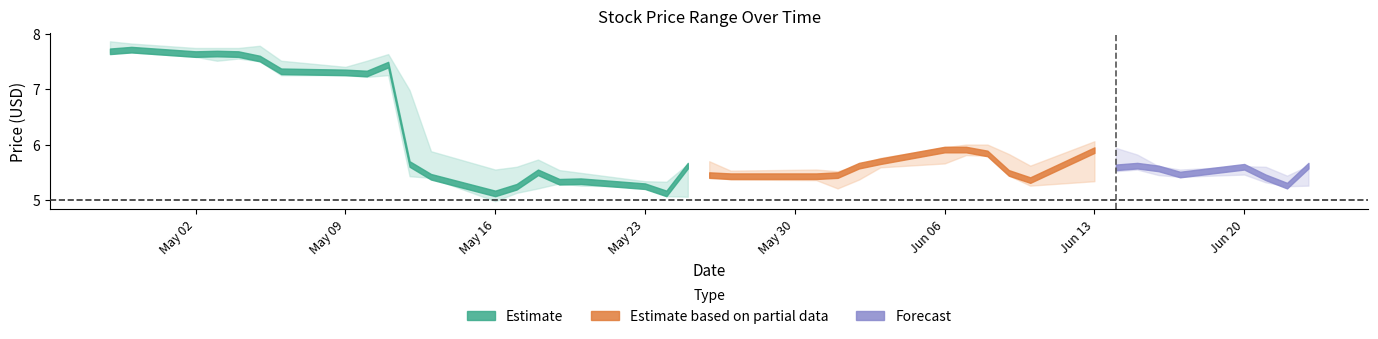

The value of High at 2016-05-10 is 12.6. True or false?

False